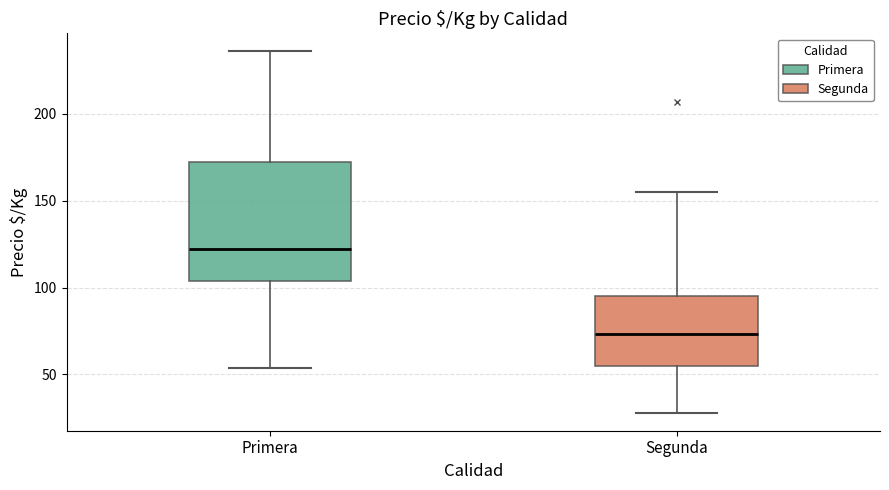

Where does the upper whisker of the box for Segunda end on the y-axis? The values are not printed on the chart, so give them approximately, as read against the axis.

155